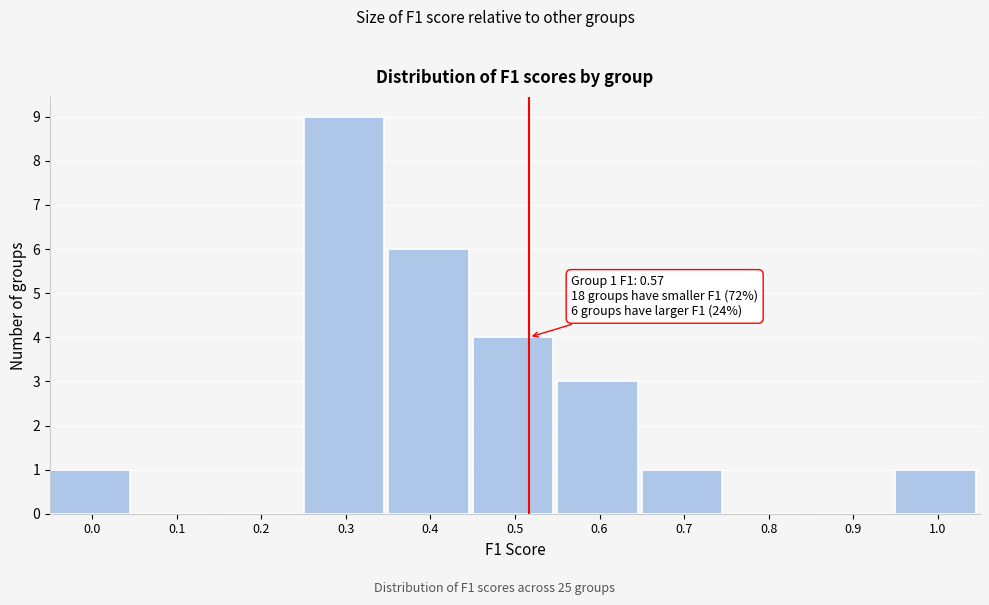

Reading left to right, list all the values displayed in this chart.

0.0=1	0.1=0	0.2=0	0.3=9	0.4=6	0.5=4	0.6=3	0.7=1	0.8=0	0.9=0	1.0=1